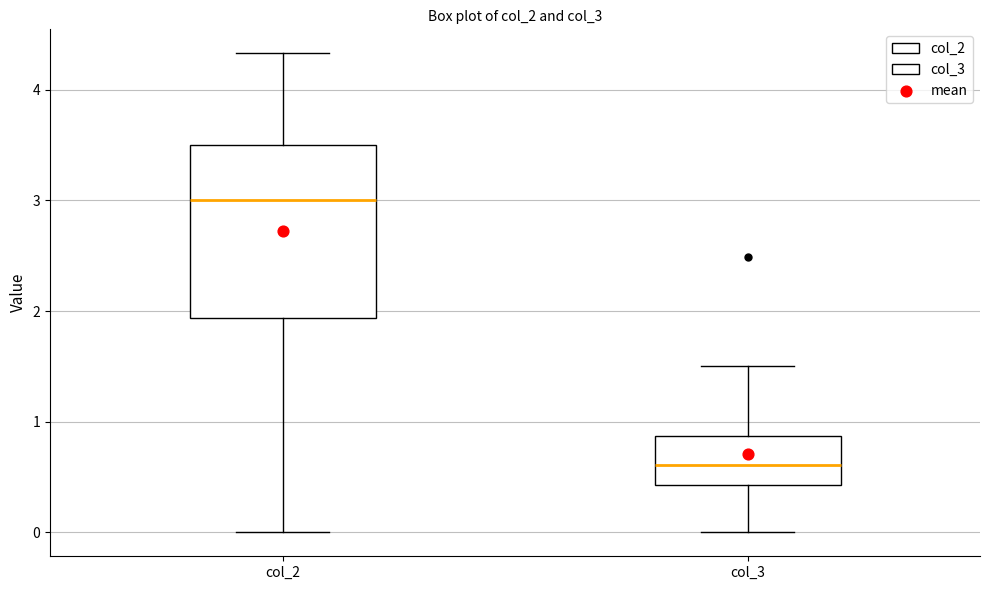

Reading left to right, transcribe this box plot: for each box, give where its median line is, the range the box spans, and where its two whiskers end, as read against the y-axis. The values are not printed on the chart, so give them approximately, as read against the axis.

col_2: median 3.0, box 1.9 to 3.5, whiskers 0.0 to 4.3
col_3: median 0.6, box 0.4 to 0.9, whiskers 0.0 to 1.5